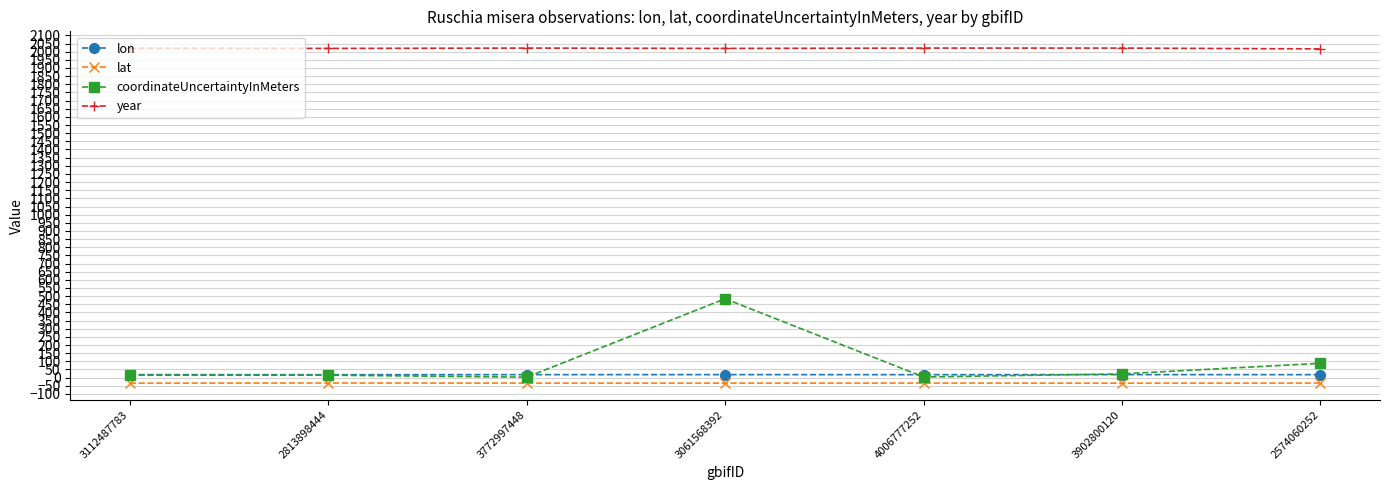

Read the lat value at 3112487783.

-33.8